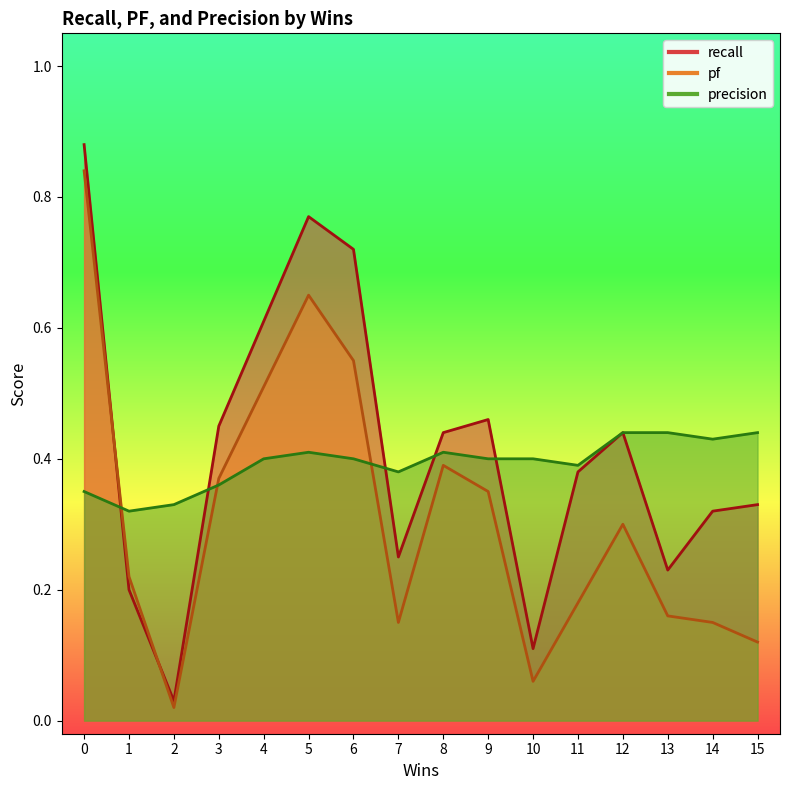

Does the chart have visible grid lines?

No